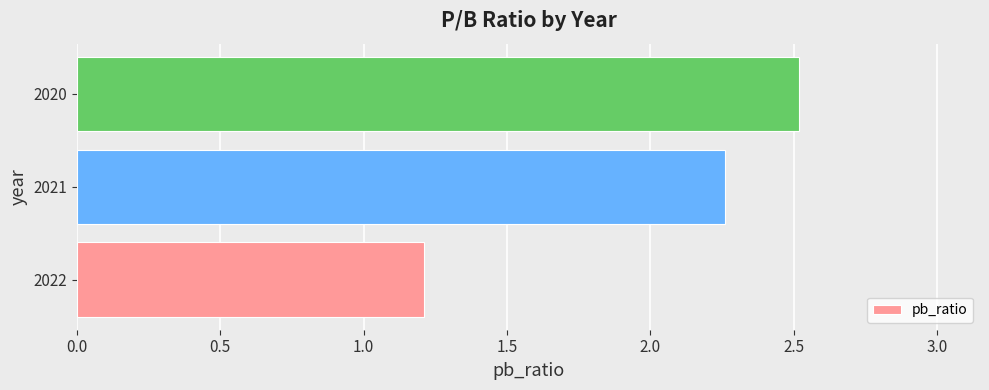

Where is the data nearest to the value 1?

2022